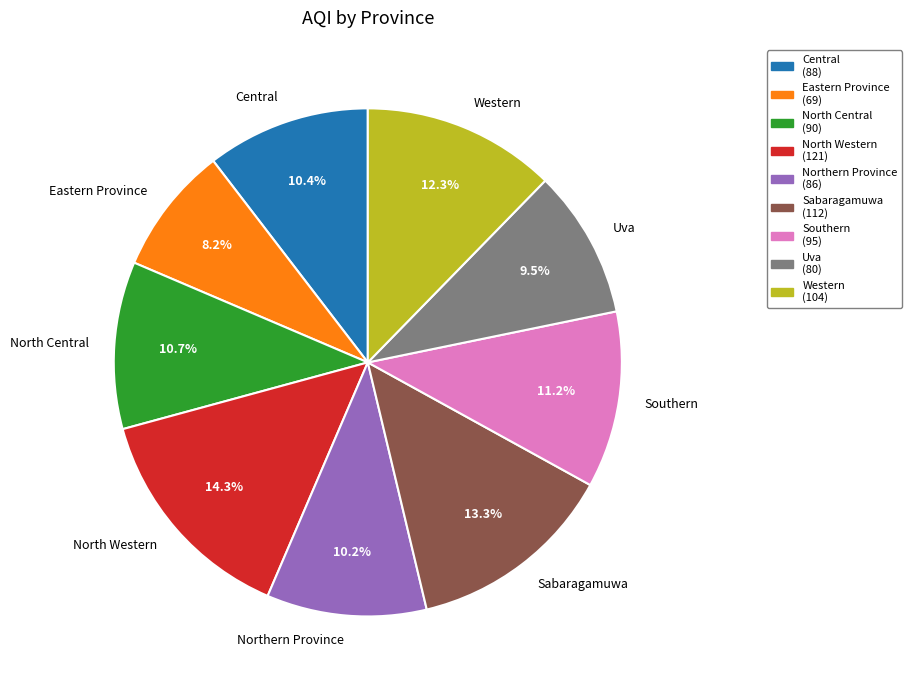

Combined, do Uva and Sabaragamuwa account for over 50%?

No